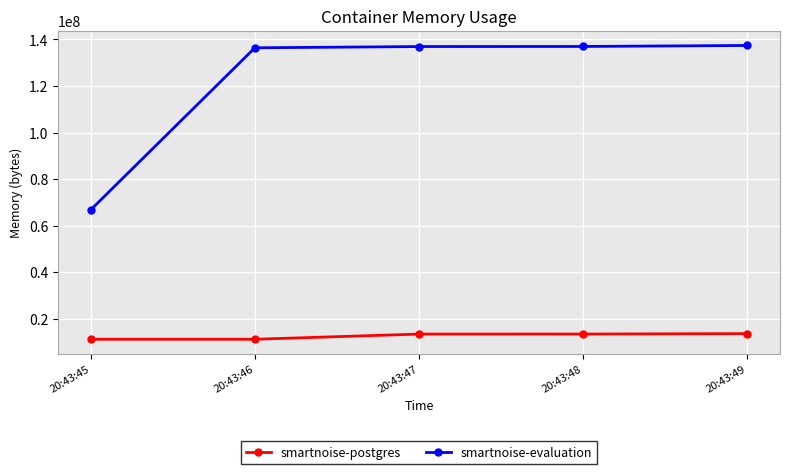

What is the sum of the smartnoise-postgres values at 20:43:49 and 20:43:45?

24924160